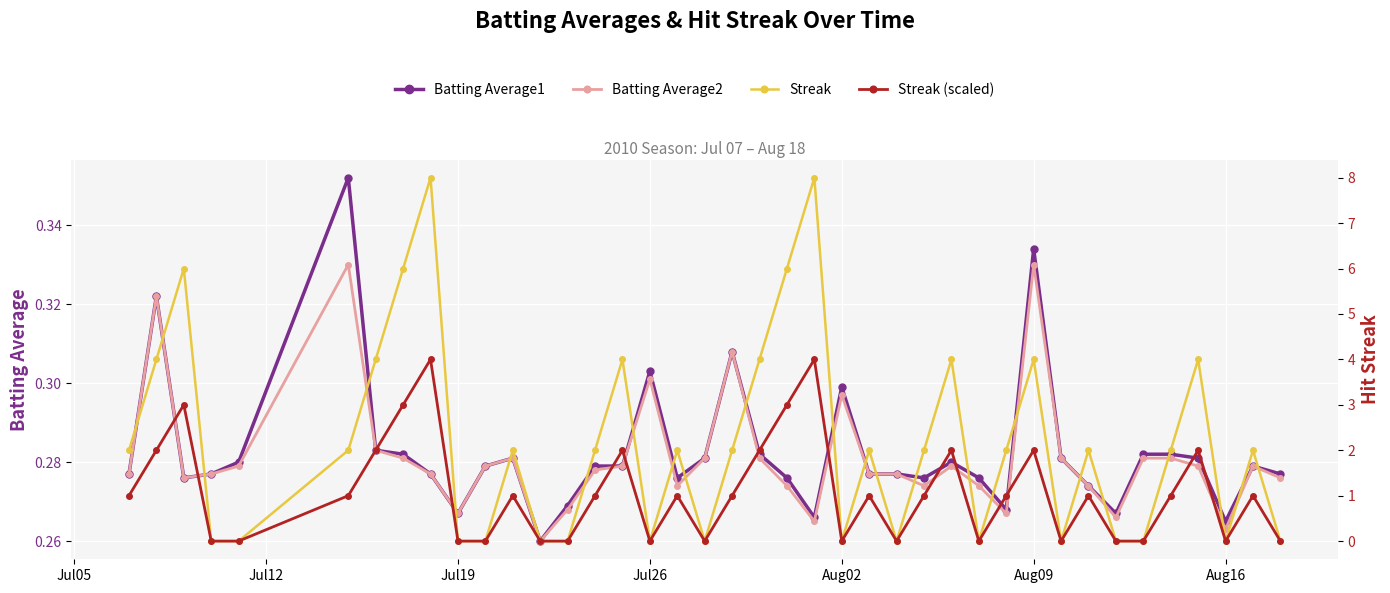

How many intersections are there between Streak and Batting Average1?

23